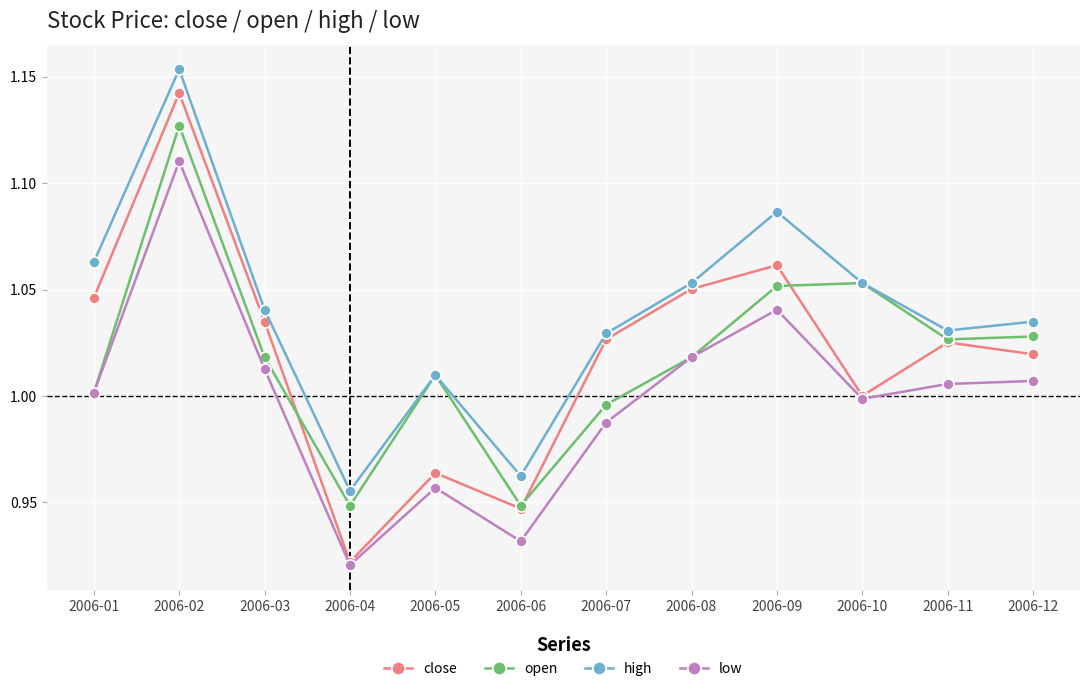

At which category does close reach its first local valley?

2006-04